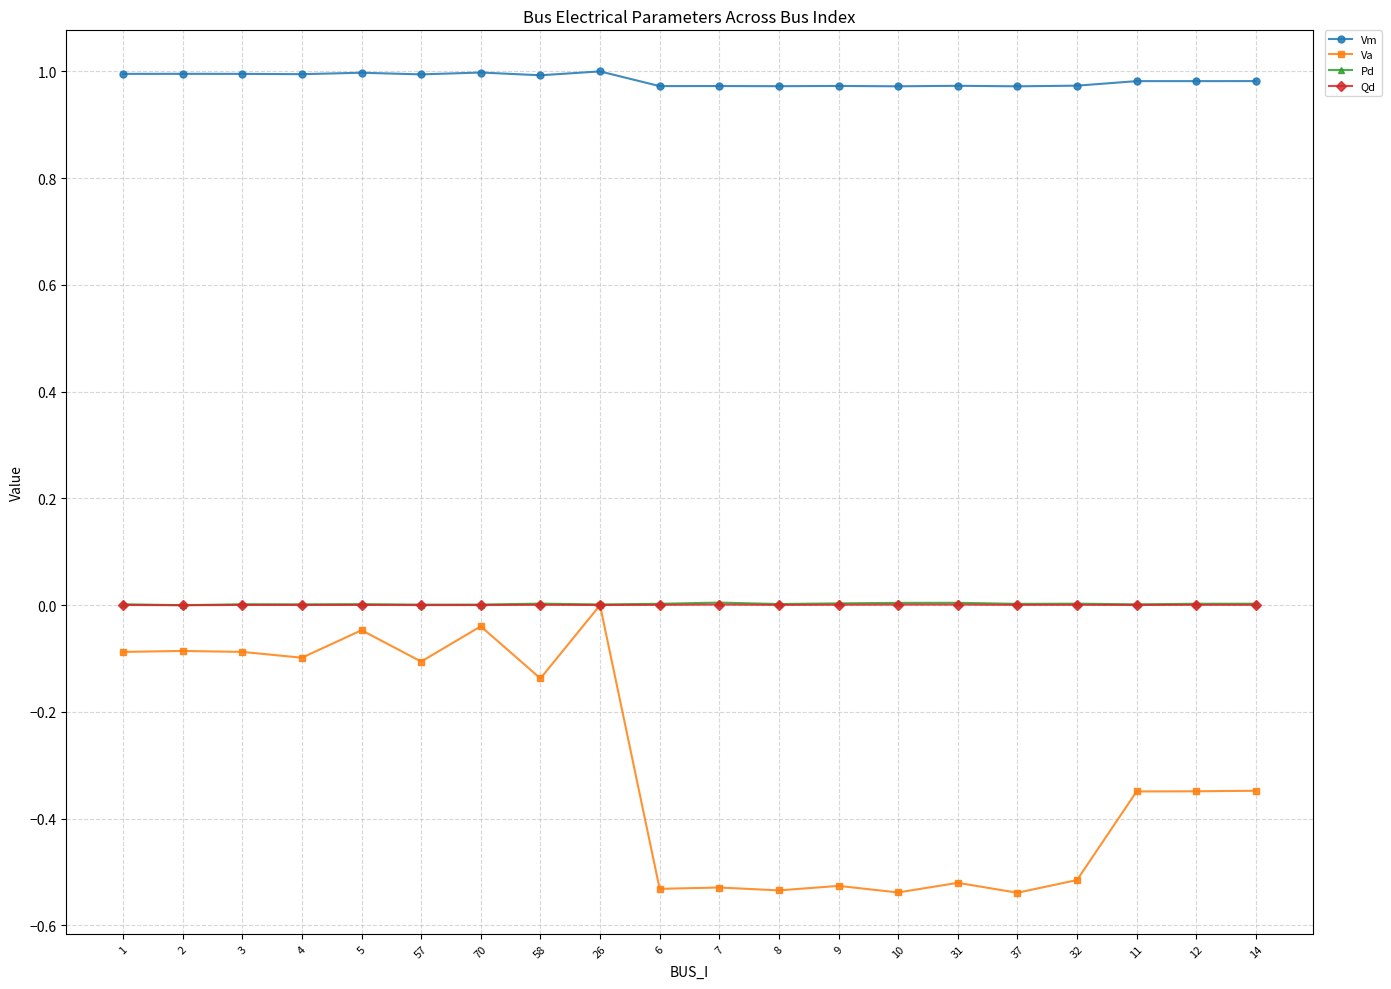

True or false: Va and Vm cross at least once.

False